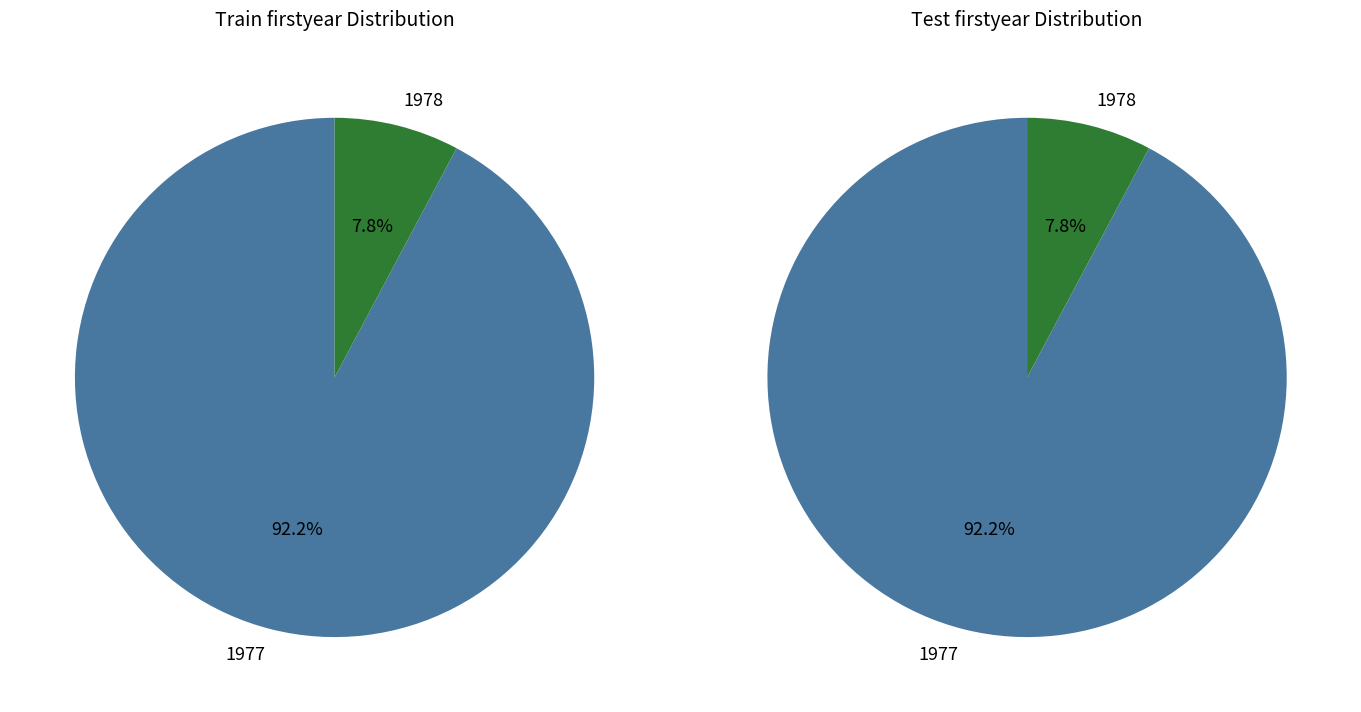

The 1988 slice represents 14% of the pie. True or false?

False